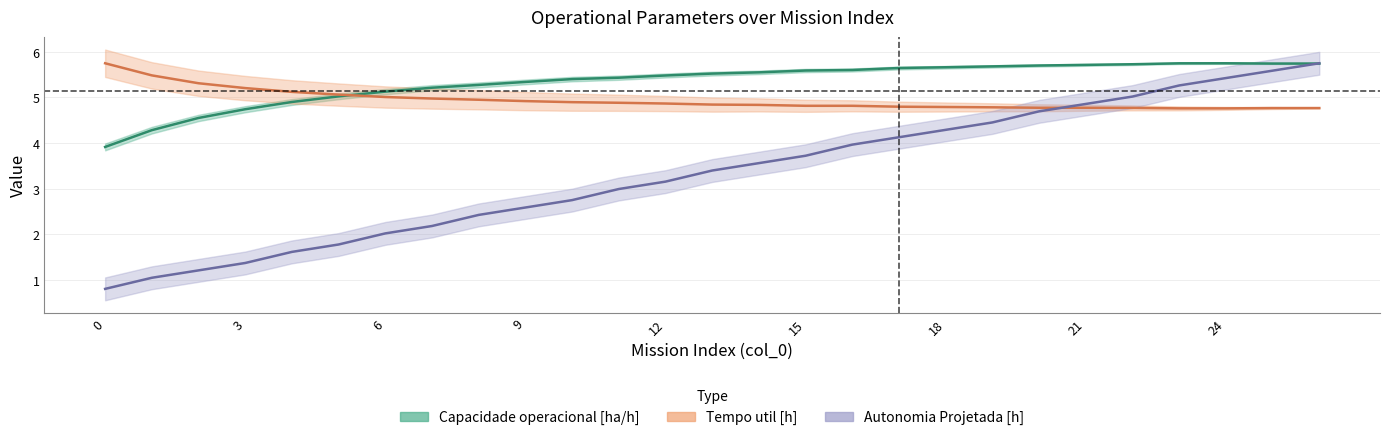

The value of Tempo util [h] (normalizado) at 21 is 4.8. True or false?

True